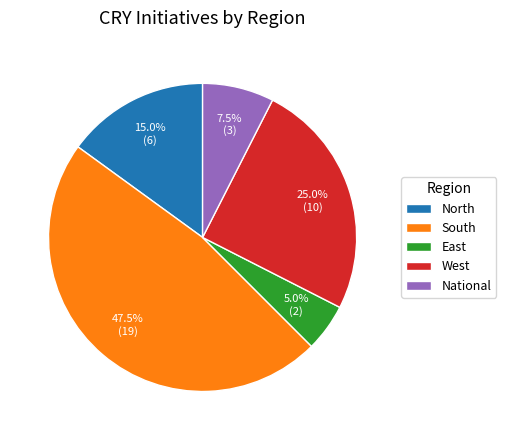

Rank the categories by value from lowest to highest.

East, National, North, West, South